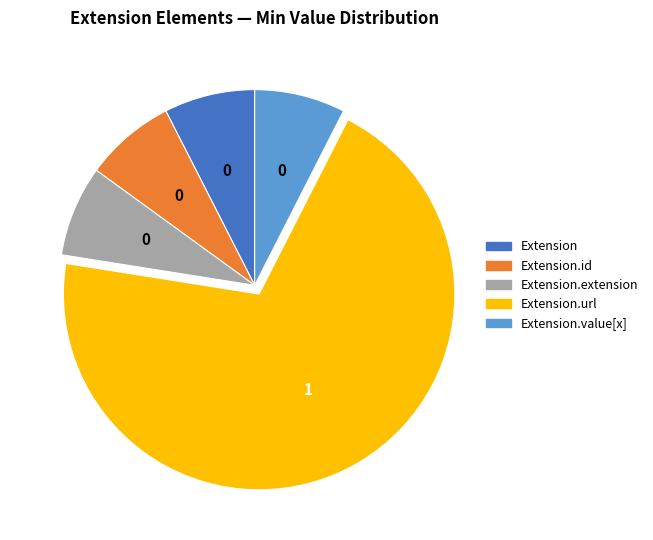

Does any single category account for the majority?

Yes